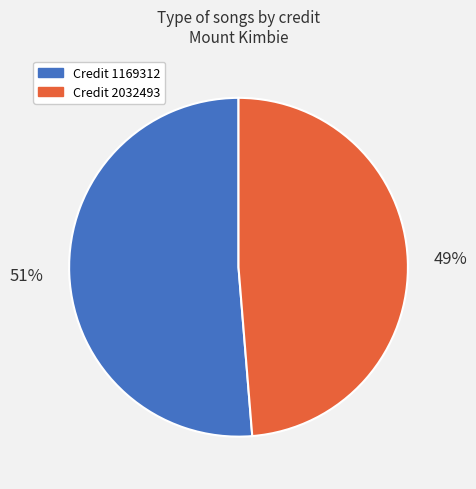

Is there a majority slice in this chart?

Yes